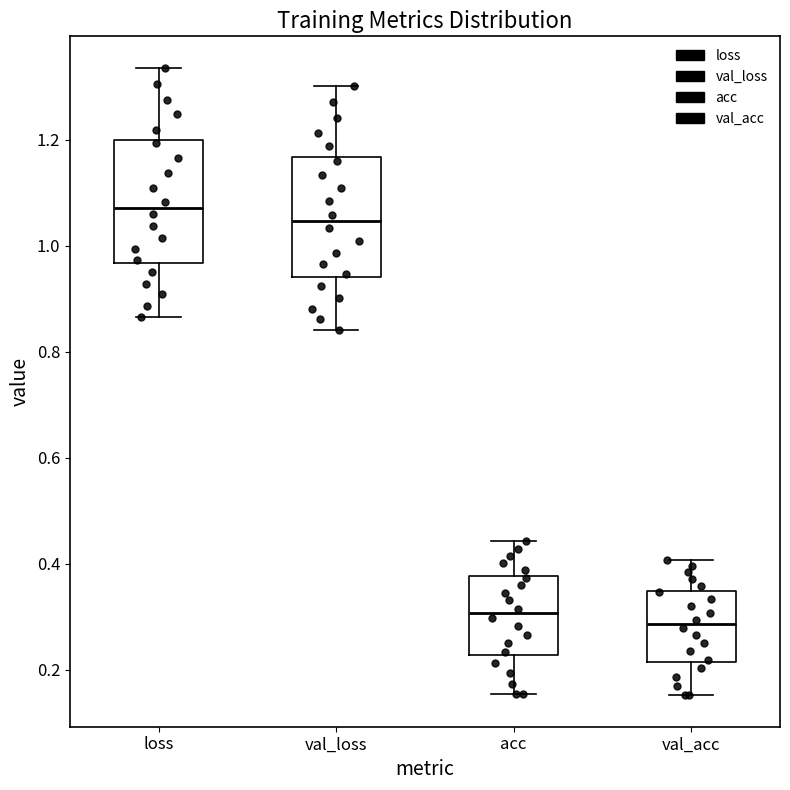

Where is the upper edge of the box for val_acc on the y-axis? The values are not printed on the chart, so give them approximately, as read against the axis.

0.34